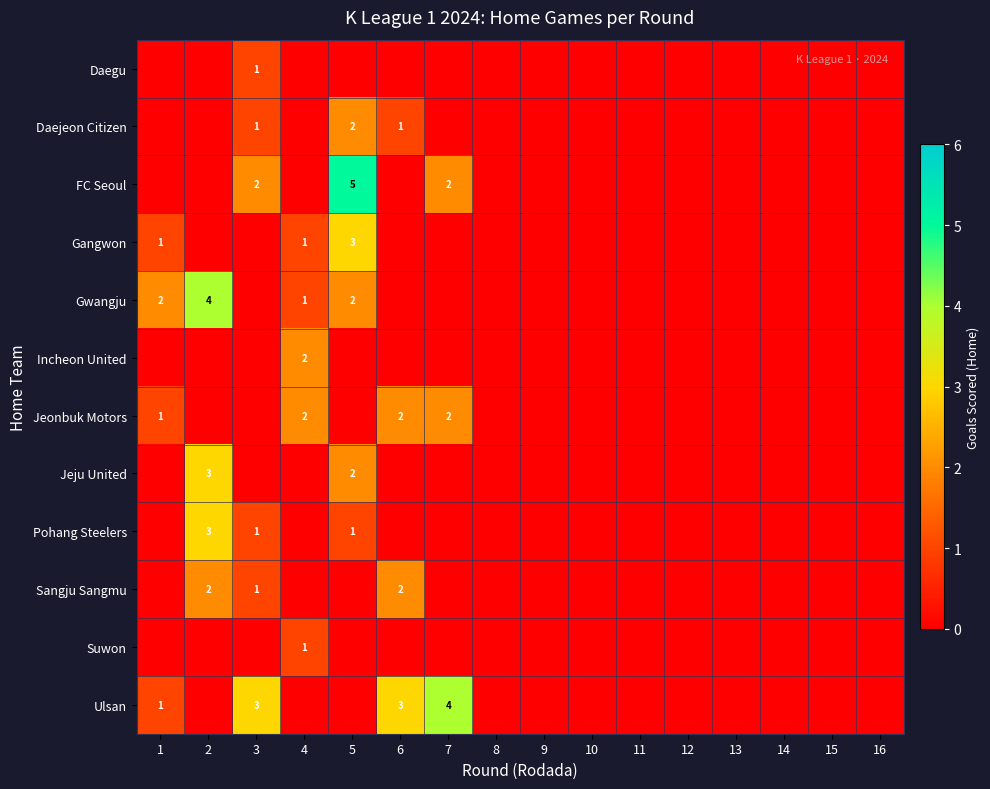

The Gwangju series shows 2 at 4. True or false?

False